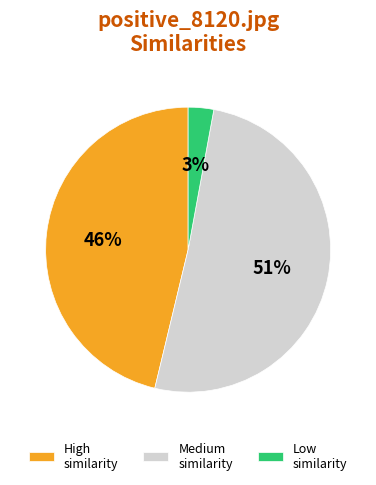

Count the number of slices in the pie.

3